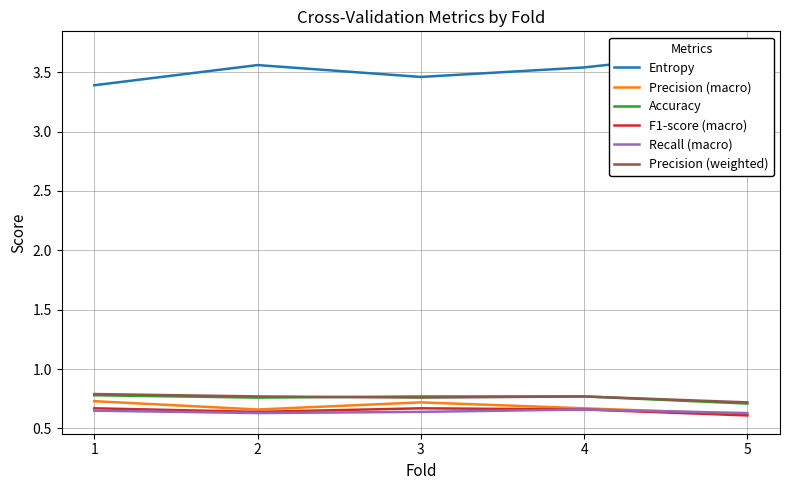

How many lines are shown in the chart?

6